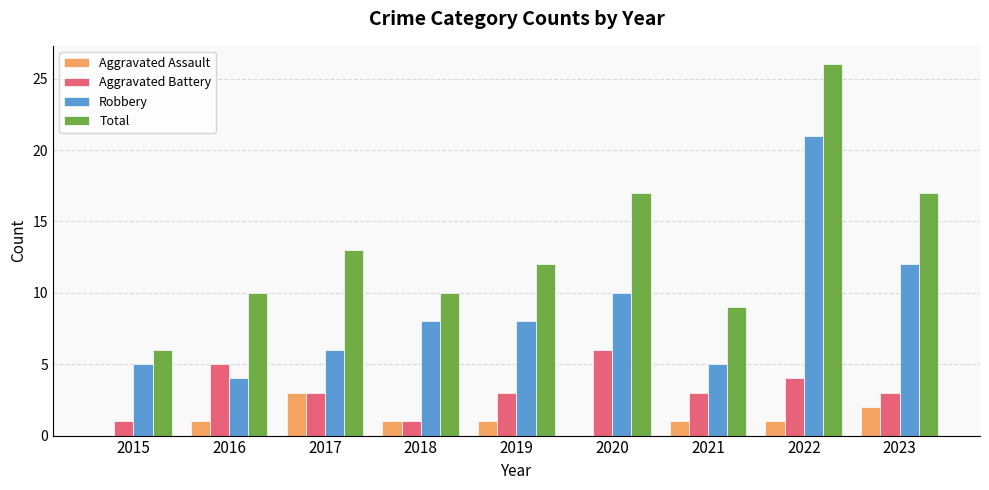

What is the difference between the Robbery values at 2018 and 2017?

2